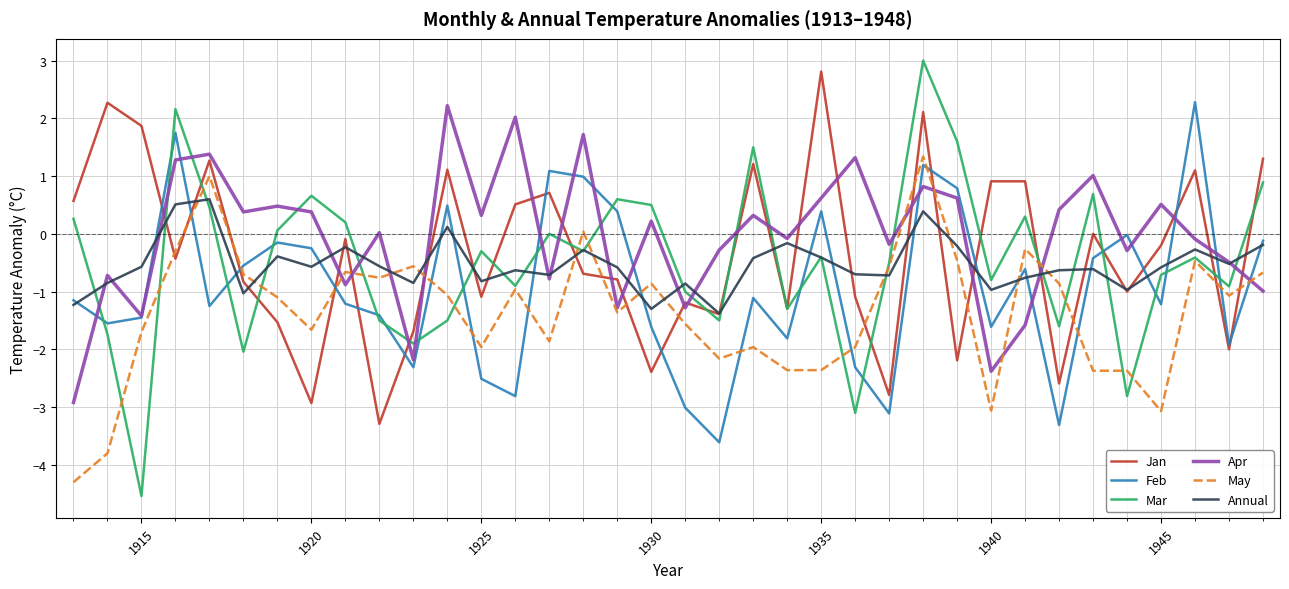

What is the smallest value displayed?

-4.5